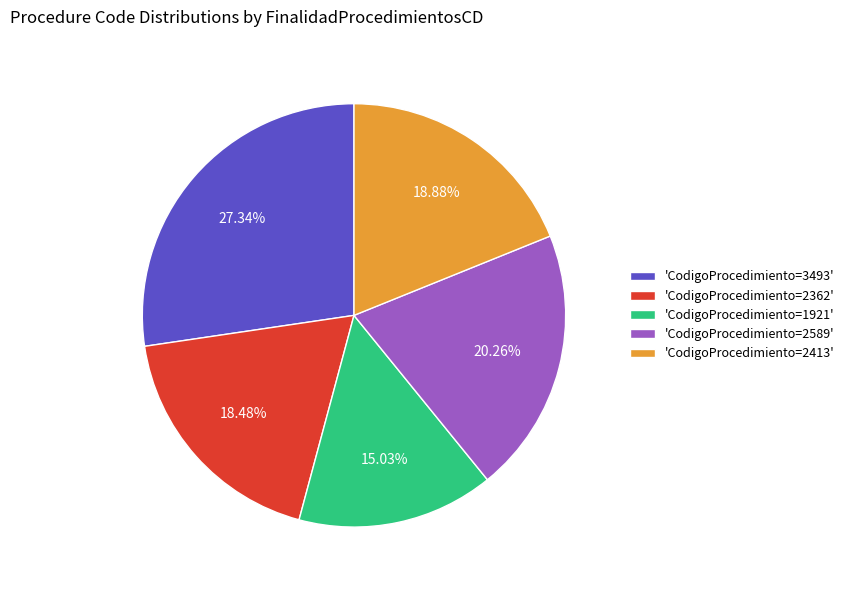

Does any single category account for the majority?

No